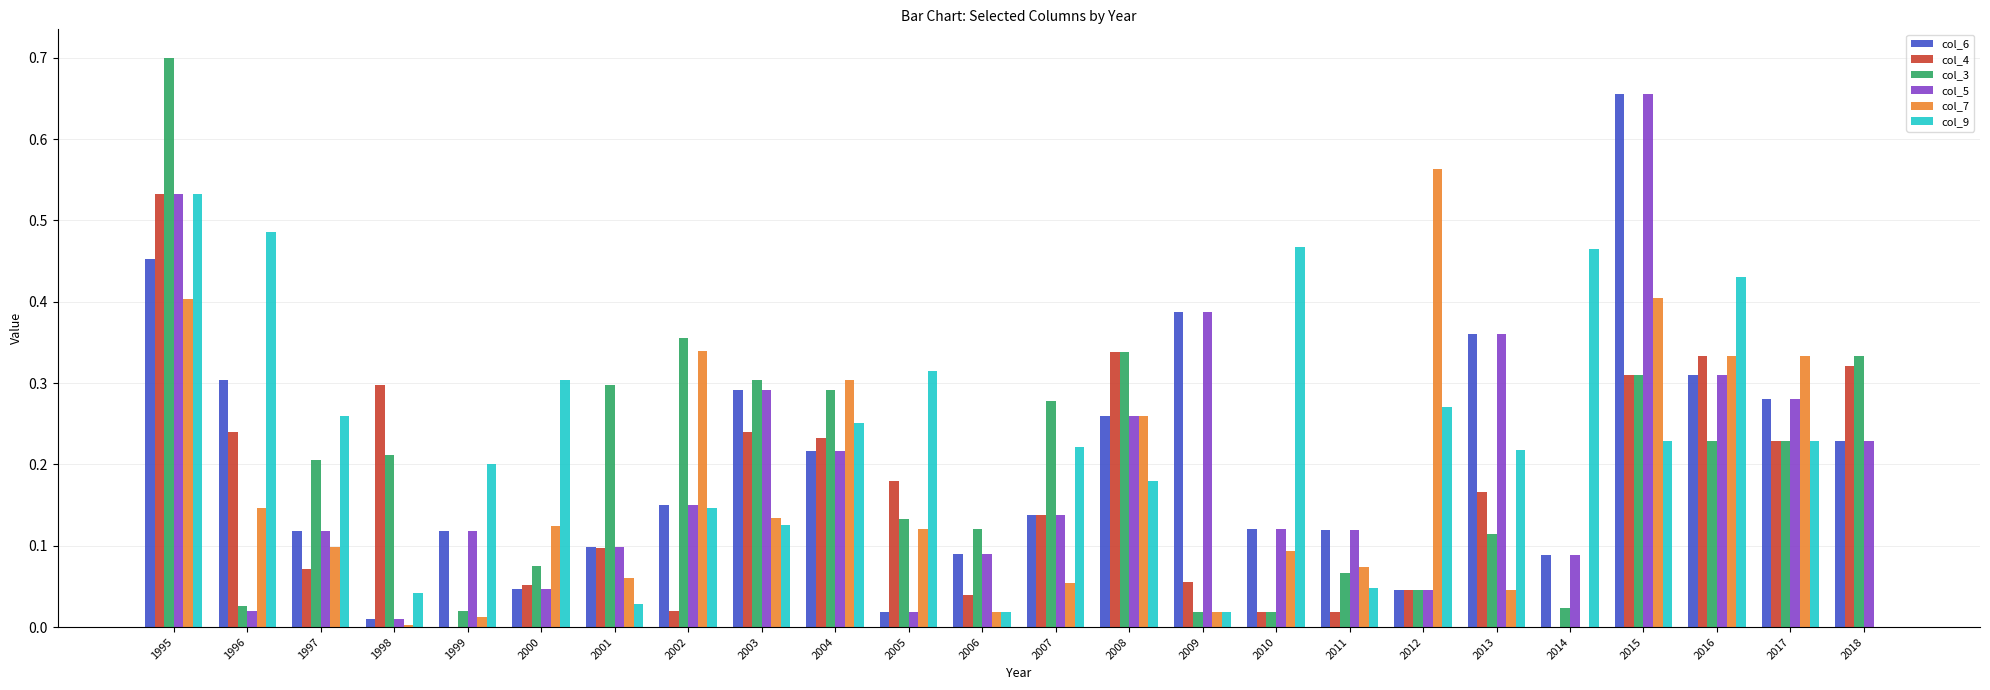

At which category does the chart reach its peak across all series?

1995